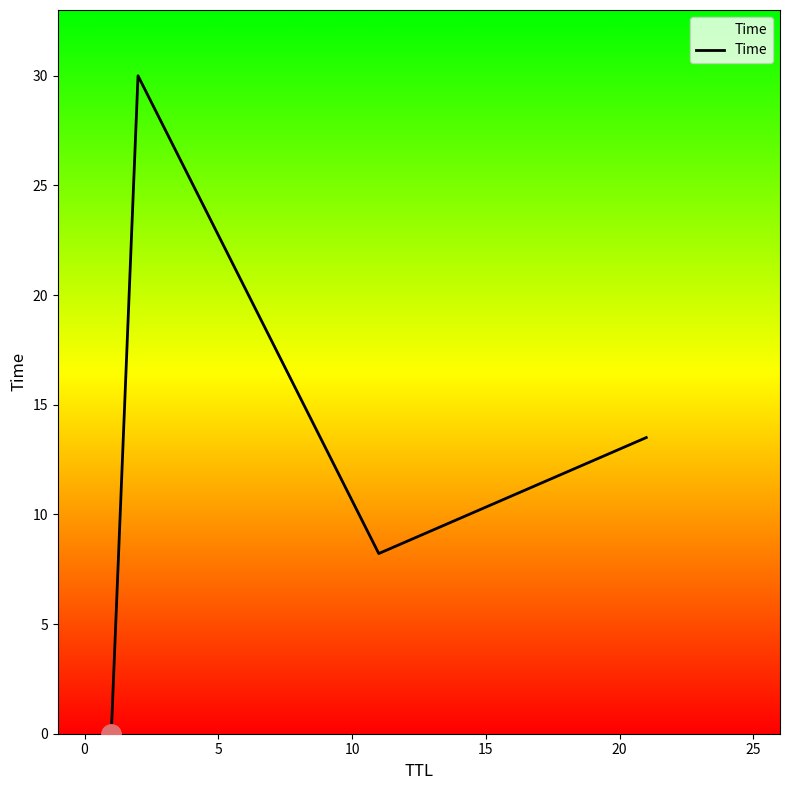

True or false: there are more than 2 points higher than both neighbors.

False